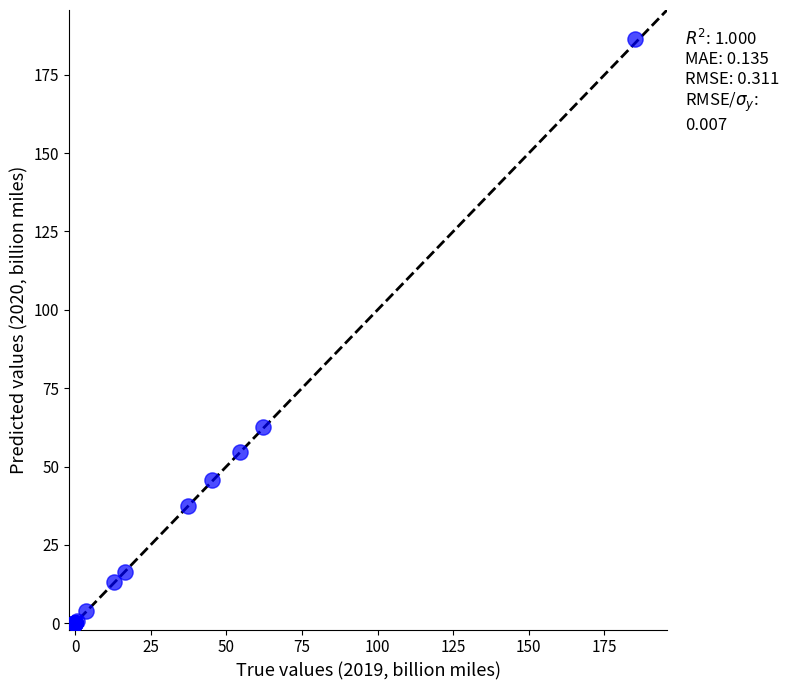

What Y value in the scatter plot is closest to 93?

62.7